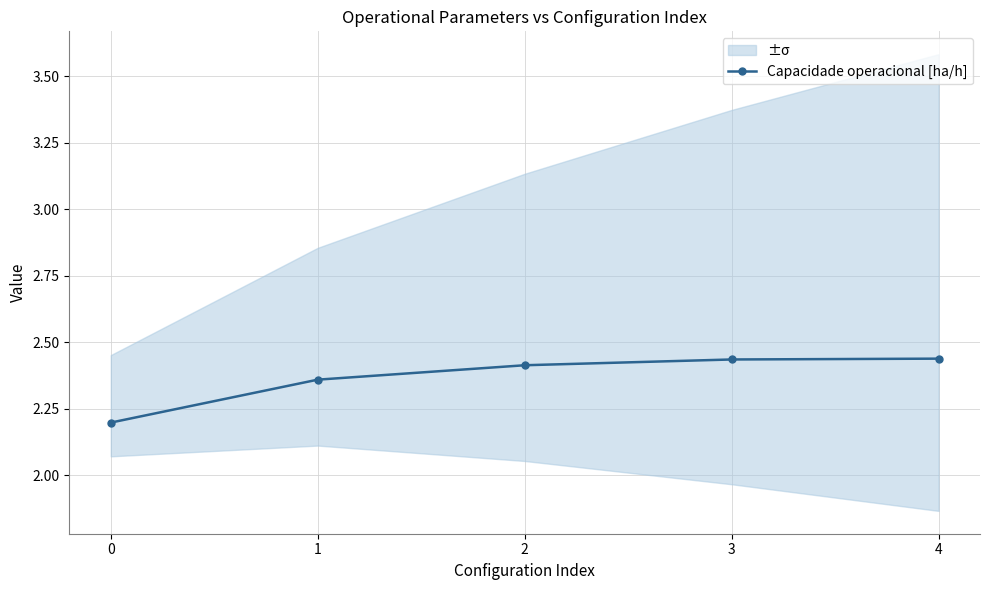

True or false: the data shows 1.4 at 0.

False